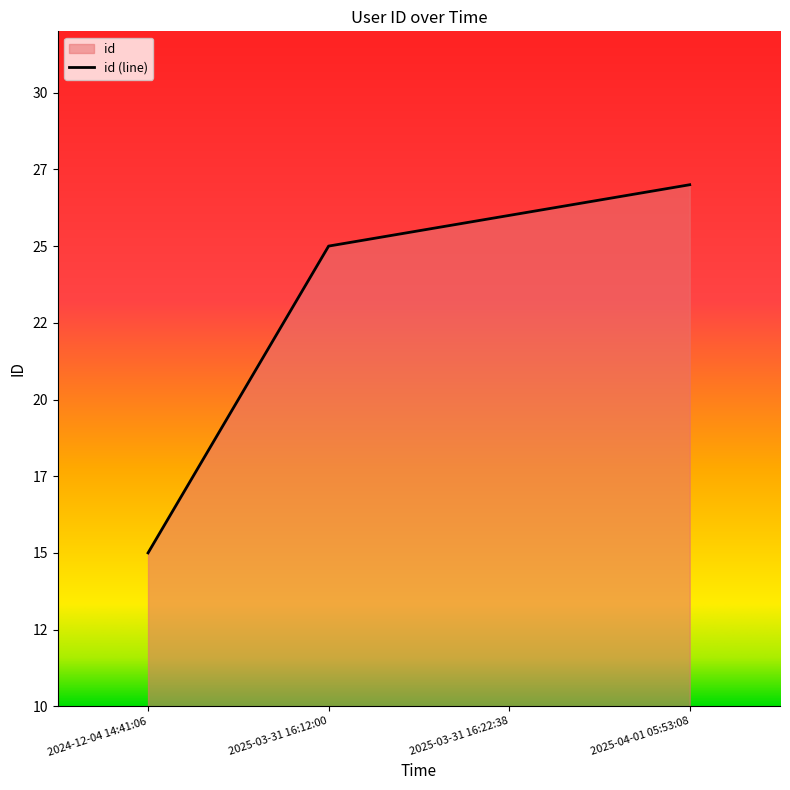

Reading left to right, list all the values displayed in this chart.

2024-12-04 14:41:06=15	2025-03-31 16:12:00=25	2025-03-31 16:22:38=26	2025-04-01 05:53:08=27